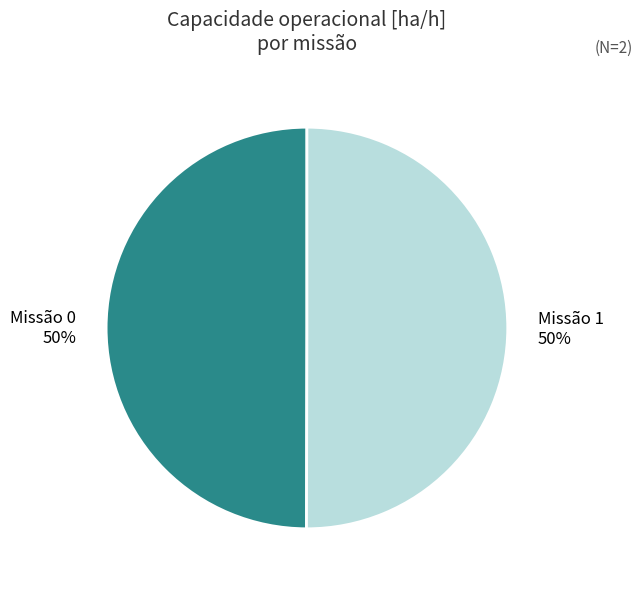

To the nearest percent, what is the average slice percentage?

50%